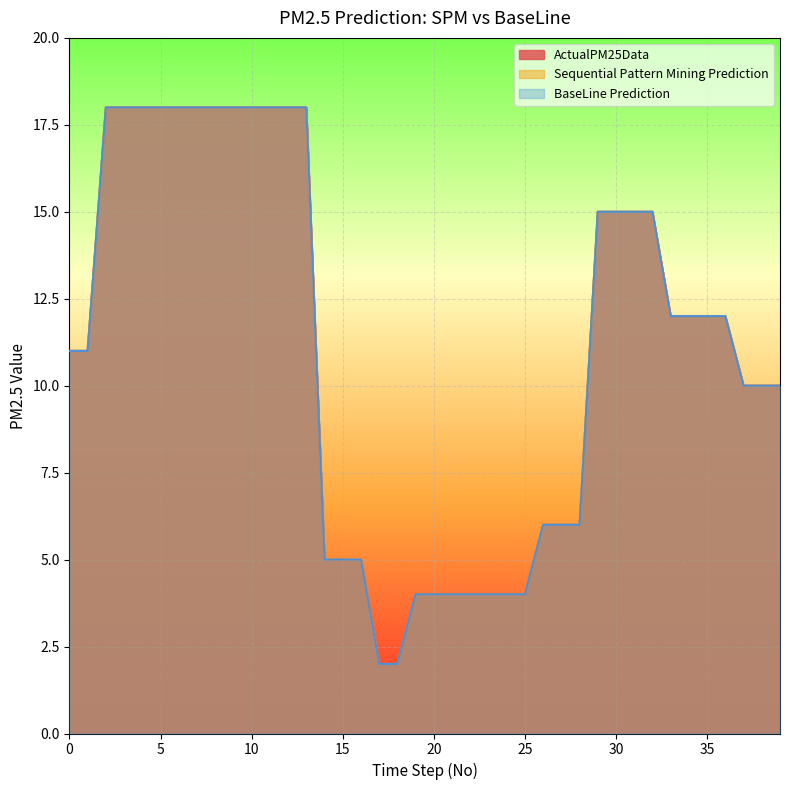

At 2, list the series in order from largest to smallest.

ActualPM25Data, Sequential Pattern Mining Prediction, BaseLine Prediction